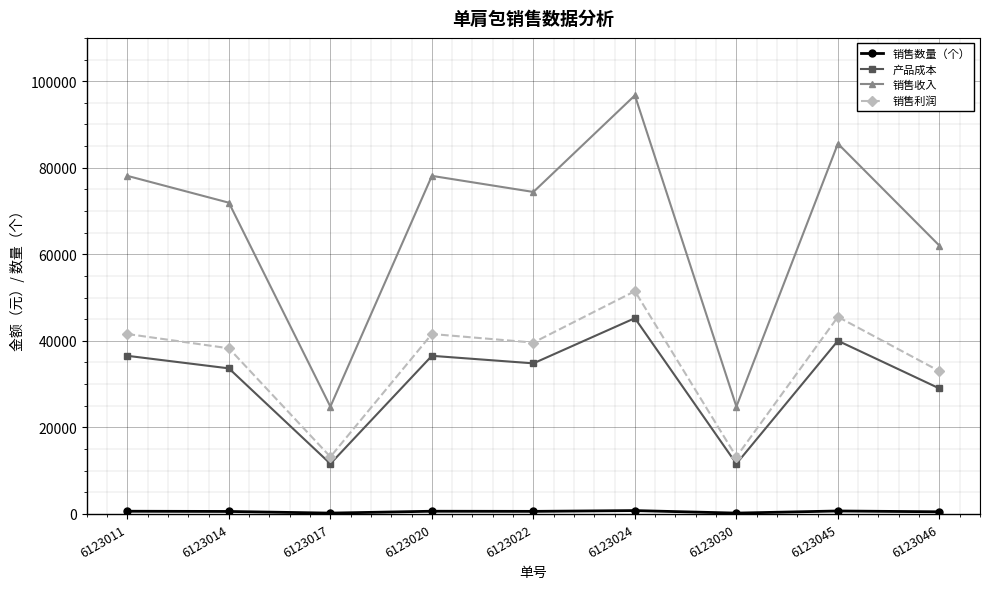

At how many categories does at least one series exceed 75267?

4